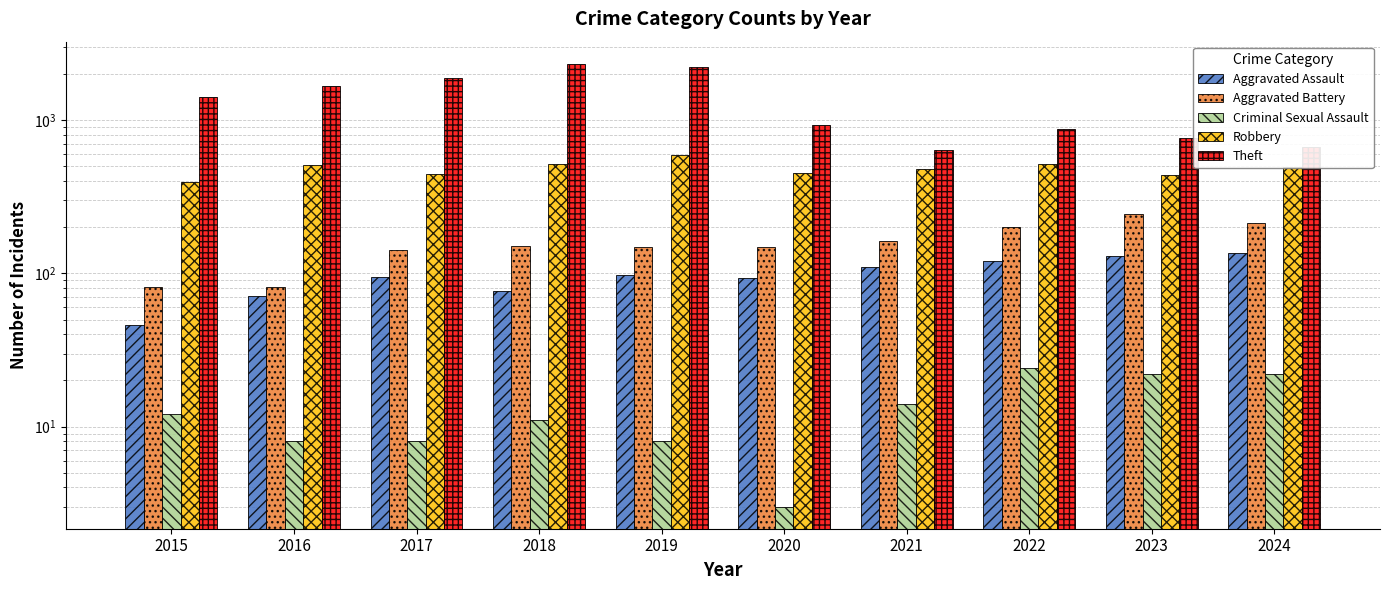

Which series has the widest spread of values?

Theft